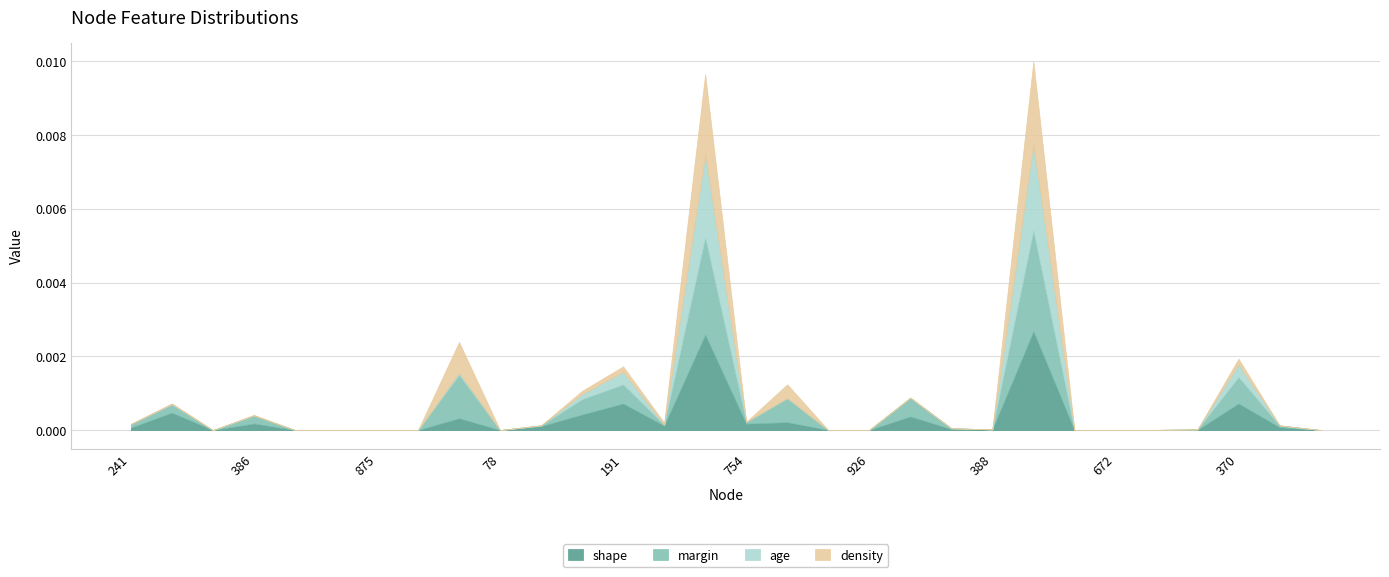

What position from the right is 241?

30